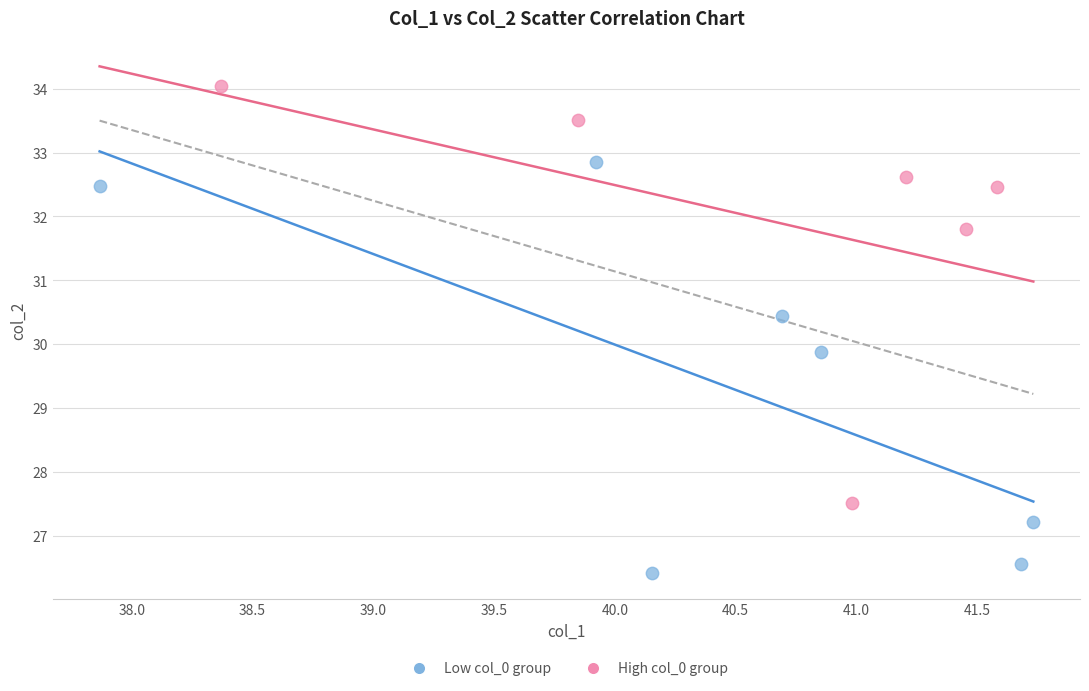

Which series contains the lowest Y value?

Low col_0 group